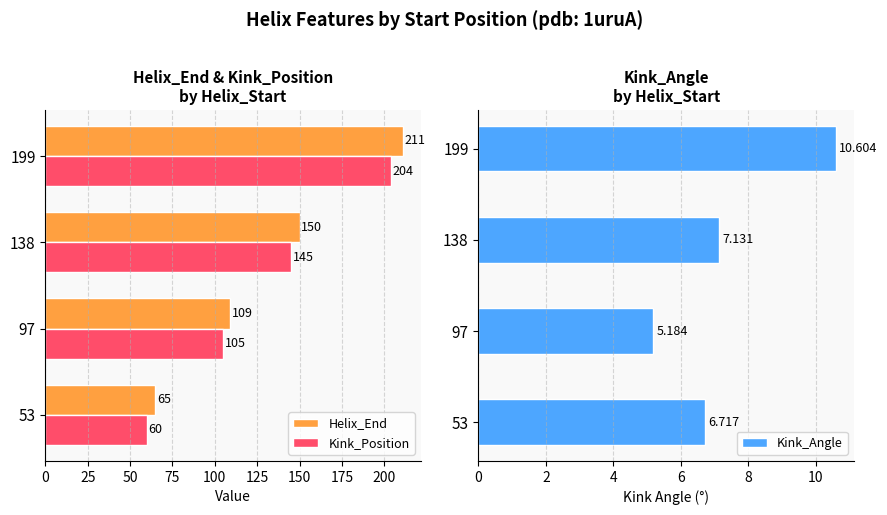

What are all the series names shown in the legend?

Helix_End, Kink_Position, Kink_Angle